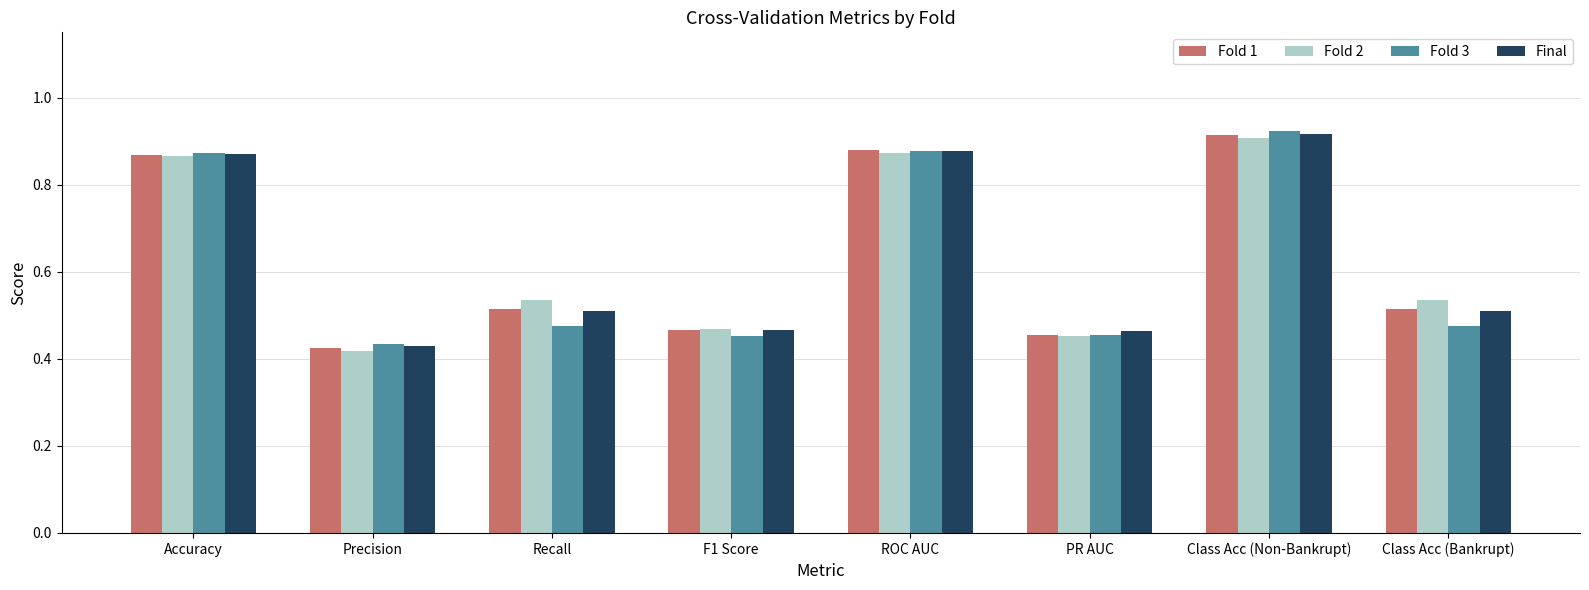

What is the sum of the Fold 1 values at PR AUC and Recall?

1.0